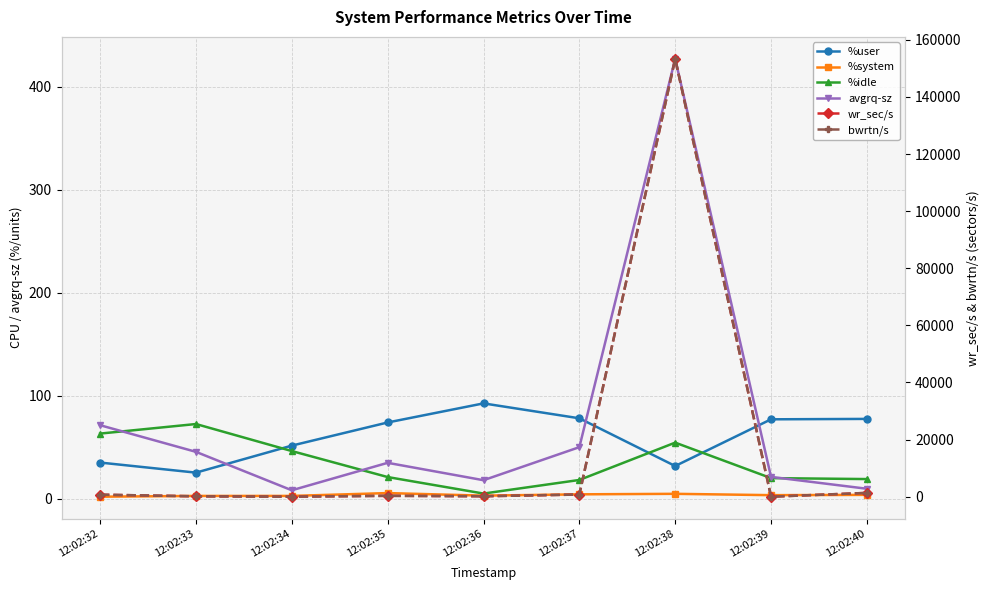

Is it true that %system equals 4.4 at 12:02:34?

False